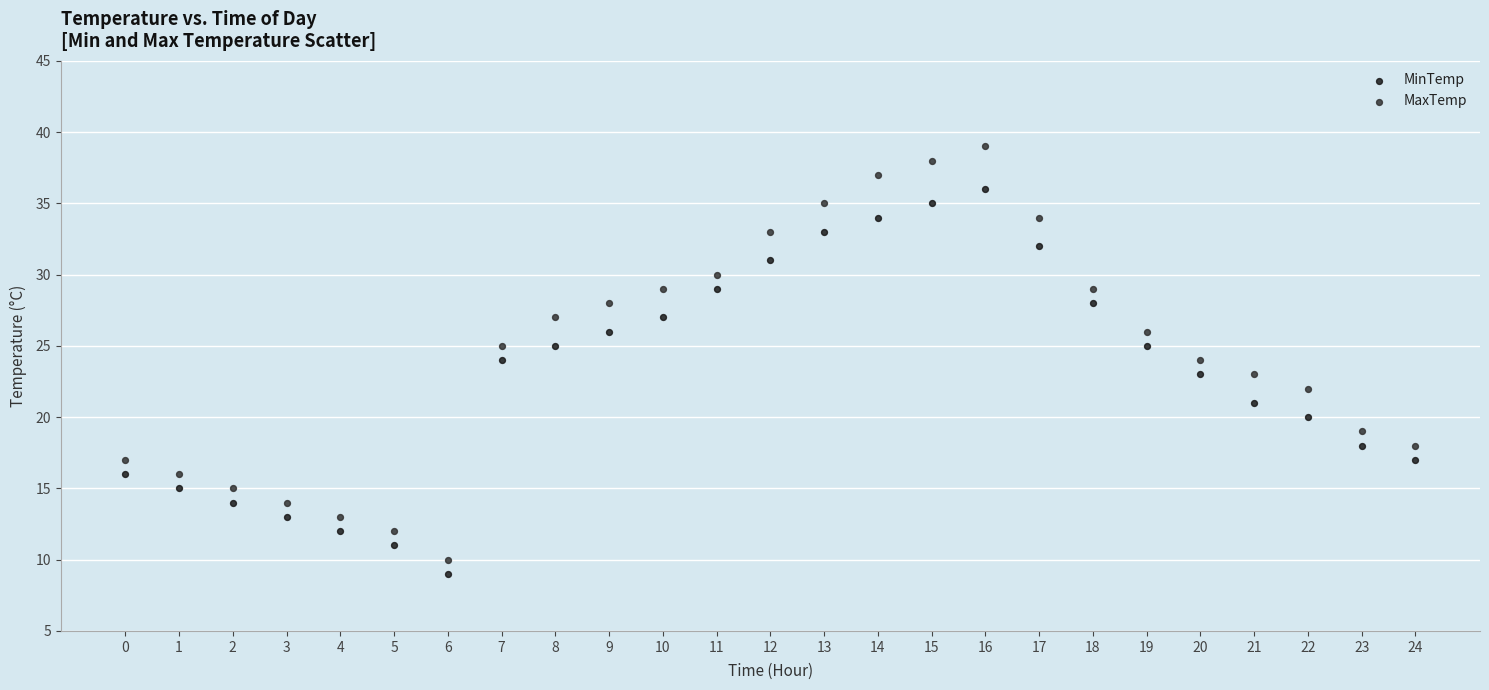

Which series has the largest Y range (max minus min)?

MaxTemp